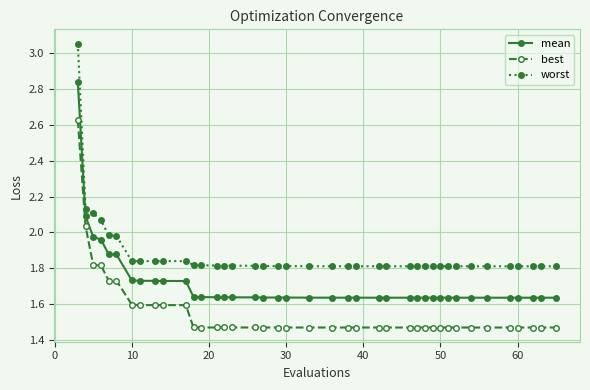

True or false: worst has more than 0 points higher than both neighbors.

True